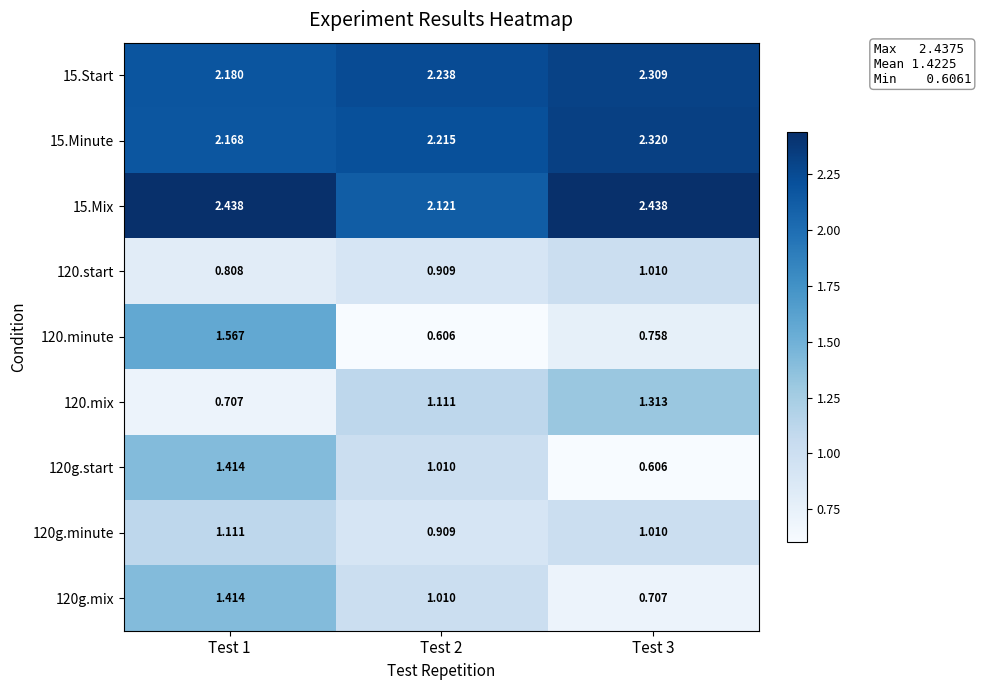

Is the value of 15.Start at Test 3 greater than the value of 120g.start at Test 1?

Yes